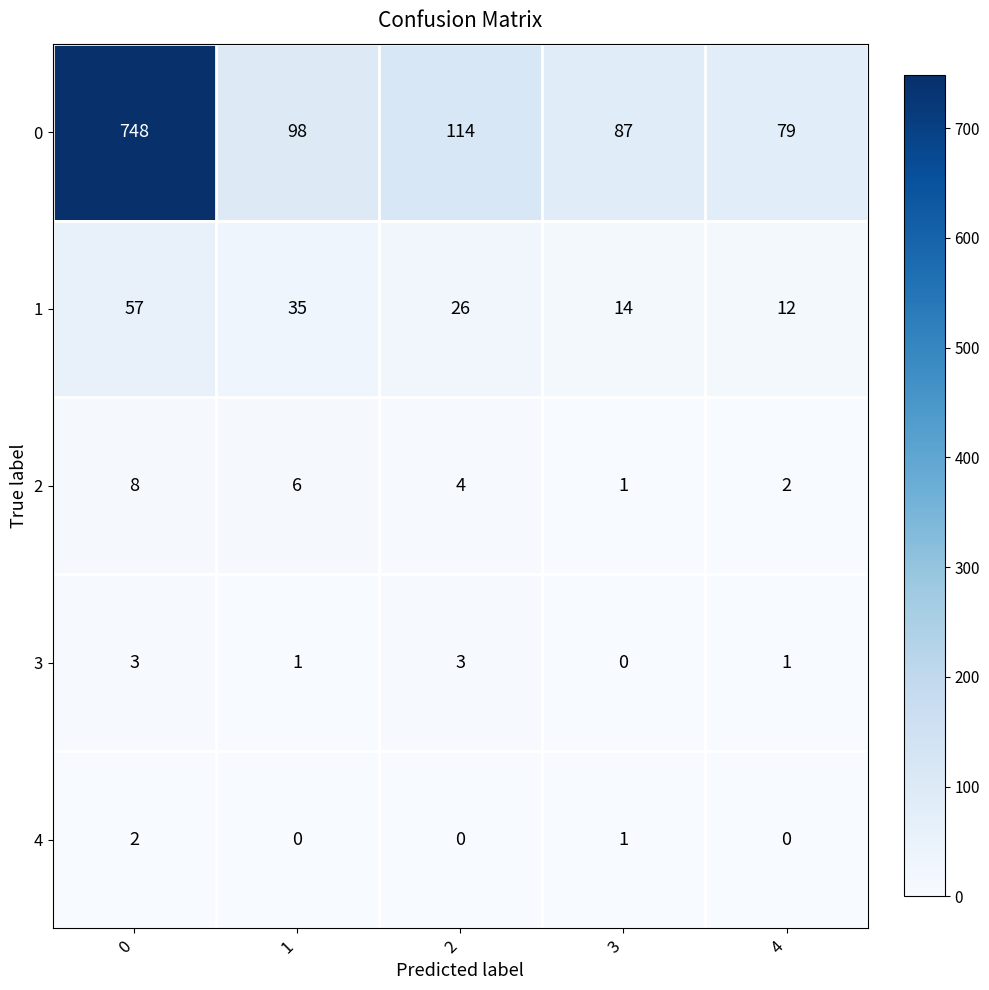

Which series changed the most between 1 and 4?

1